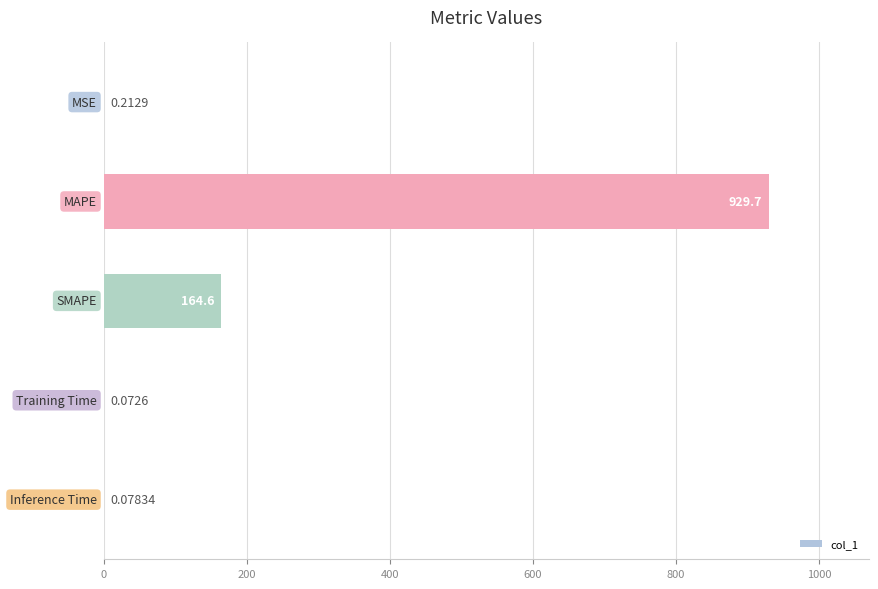

What is the sum of all values?

1094.7